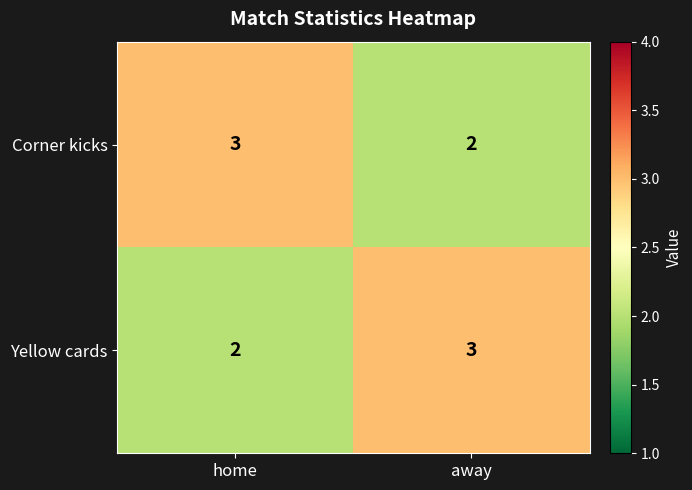

Which category has the lowest value in the Corner kicks series?

away